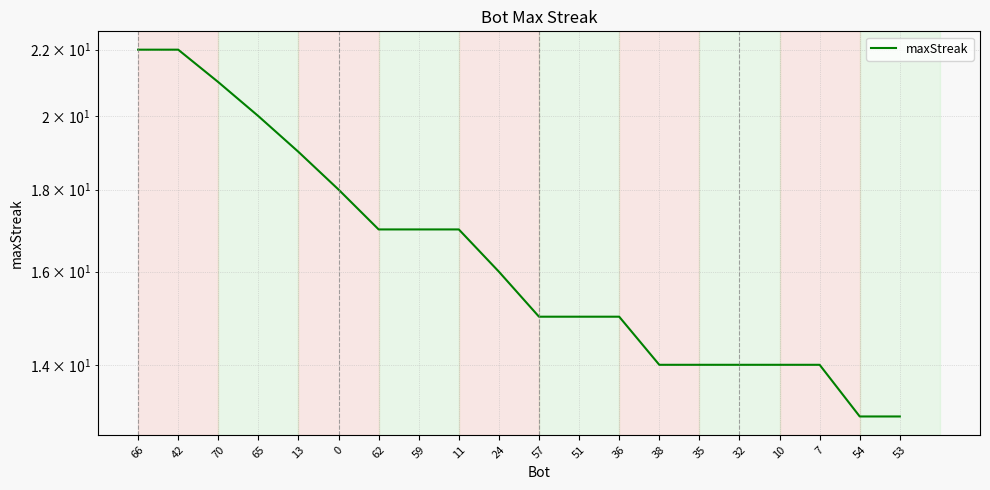

What is the difference between the maximum and second lowest values?

9